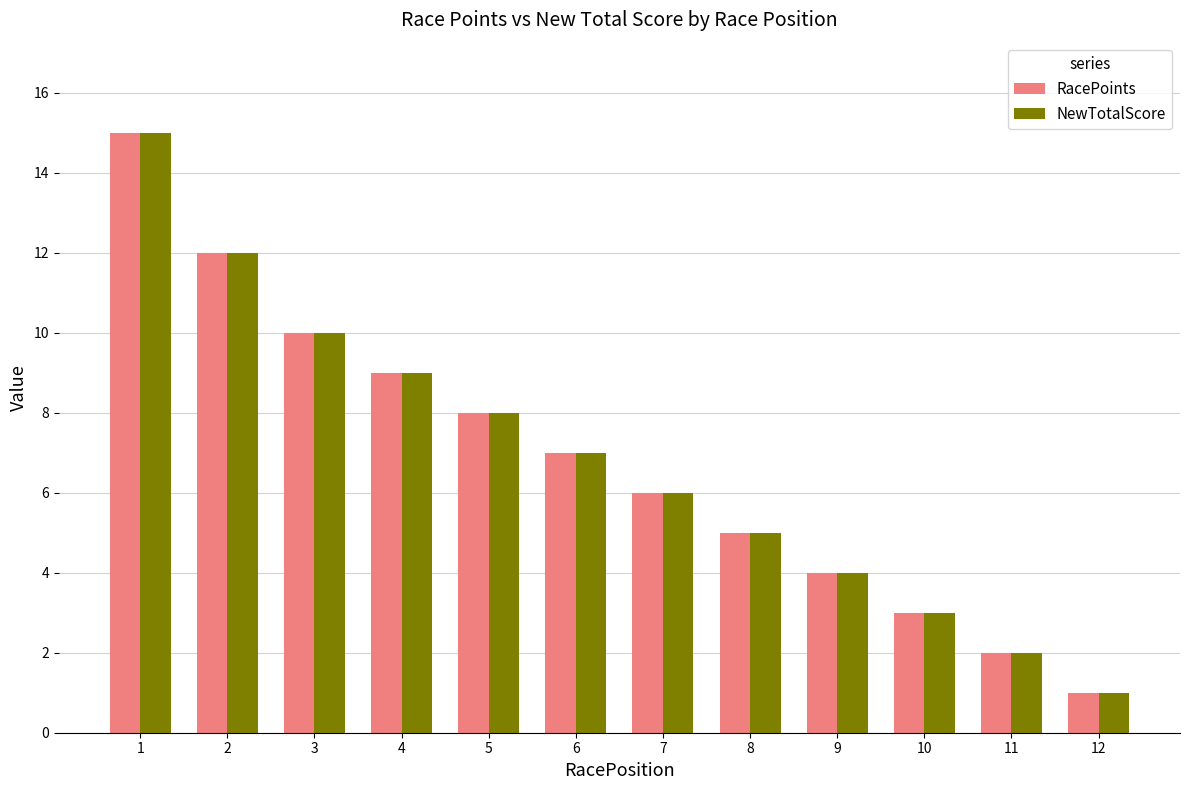

How many data points does each series have?

12